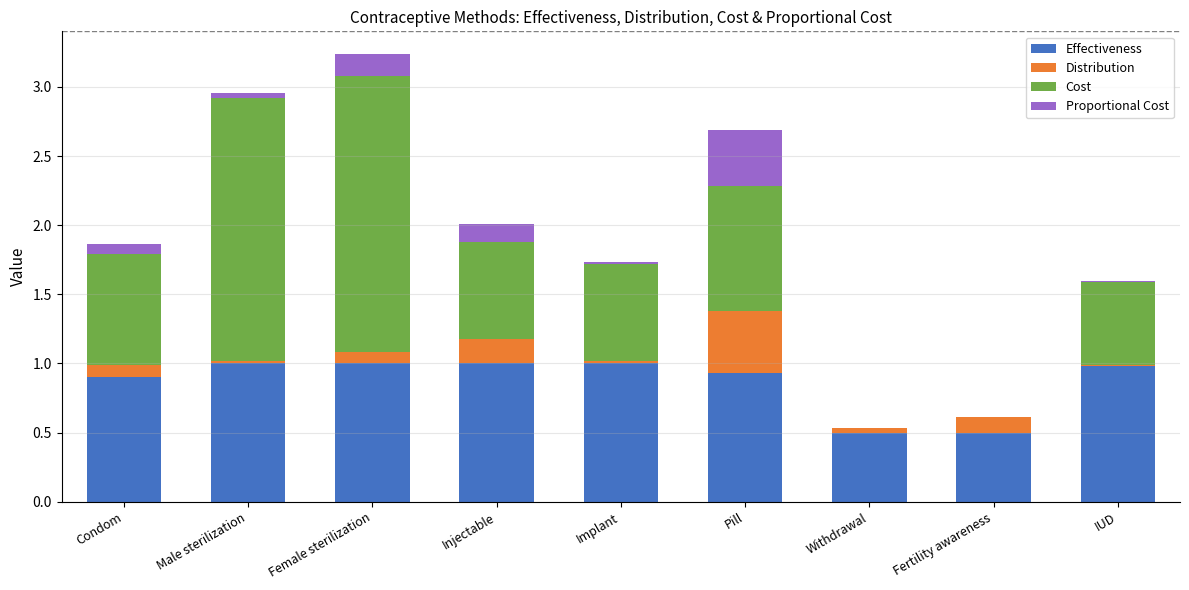

At which category is the sum across all series the highest?

Female sterilization